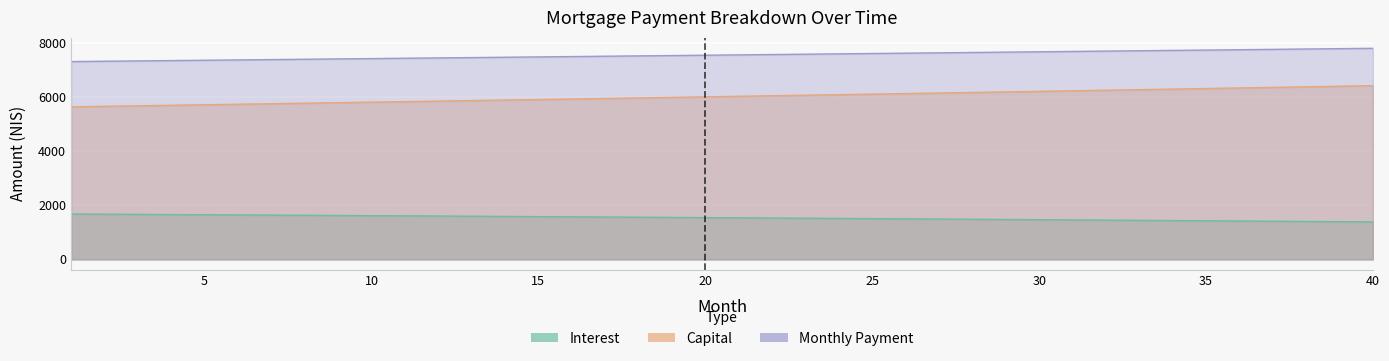

Rank the categories by month_payment value from highest to lowest.

40, 39, 38, 37, 36, 35, 34, 33, 32, 31, 30, 29, 28, 27, 26, 25, 24, 23, 22, 21, 20, 19, 18, 17, 16, 15, 14, 13, 12, 11, 10, 9, 8, 7, 6, 5, 4, 3, 2, 1